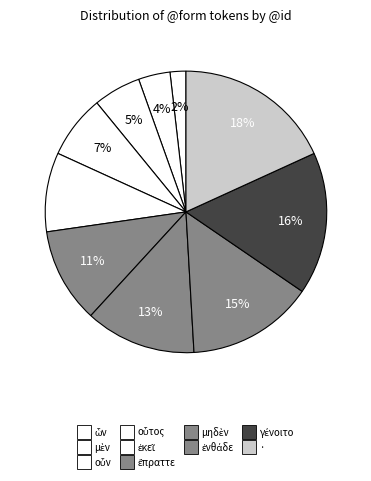

What is the change in value from οὖν to ἐνθάδε?

+5